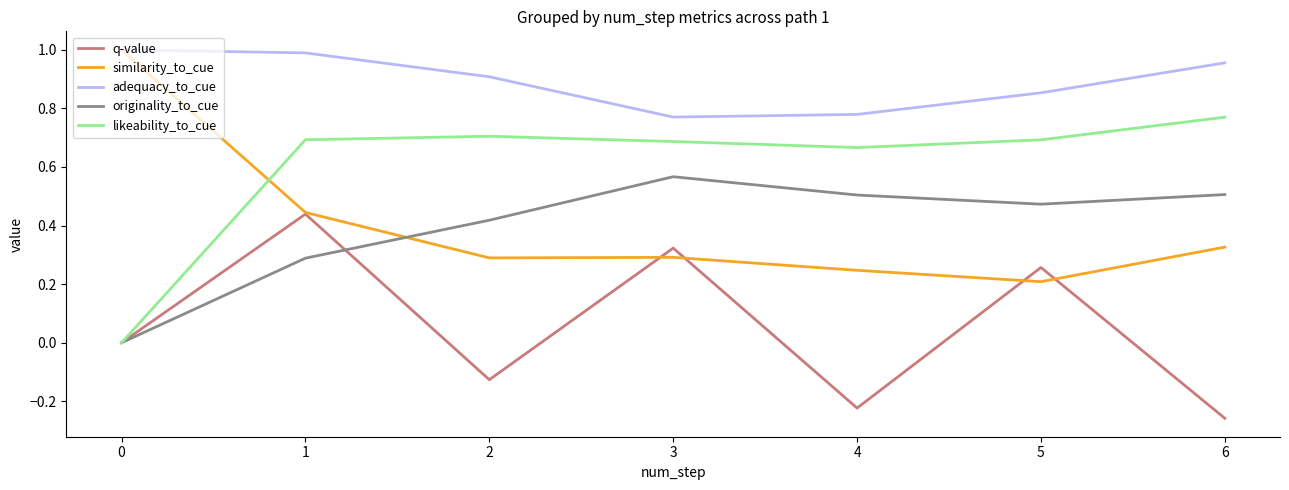

Where do likeability_to_cue and similarity_to_cue first cross each other?

0 and 1